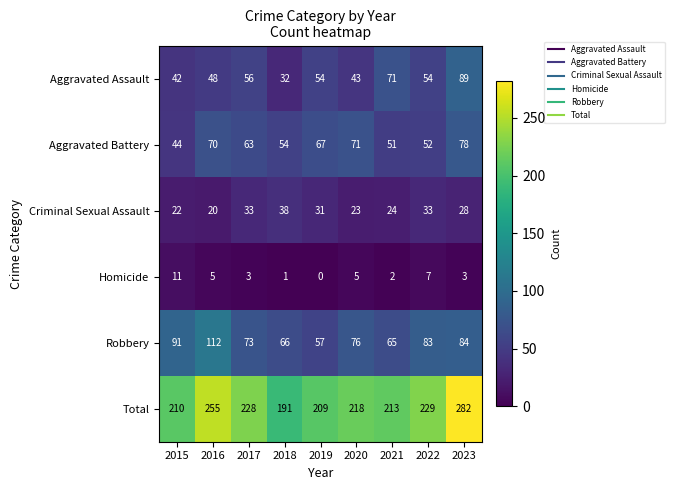

At which label does Robbery first exceed 76?

2015